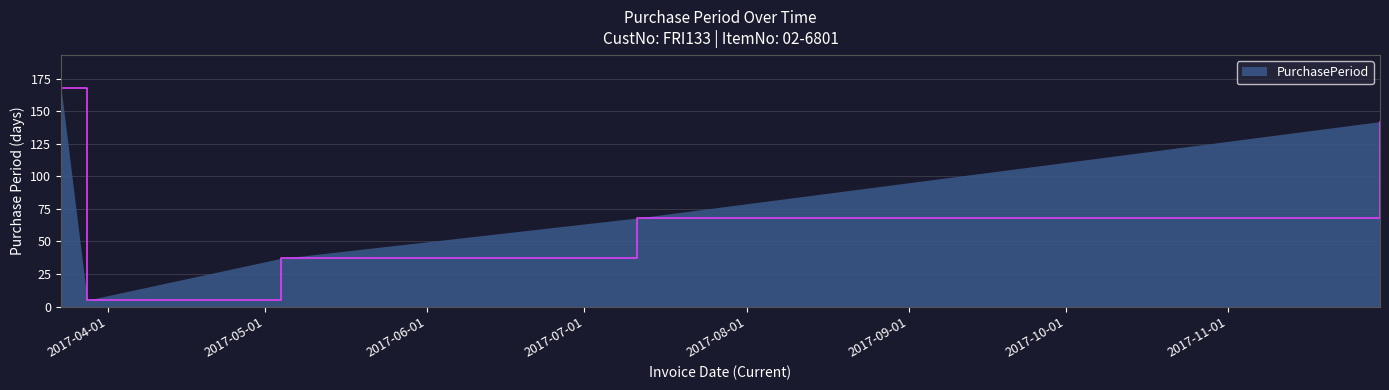

What is the greatest value displayed?

168